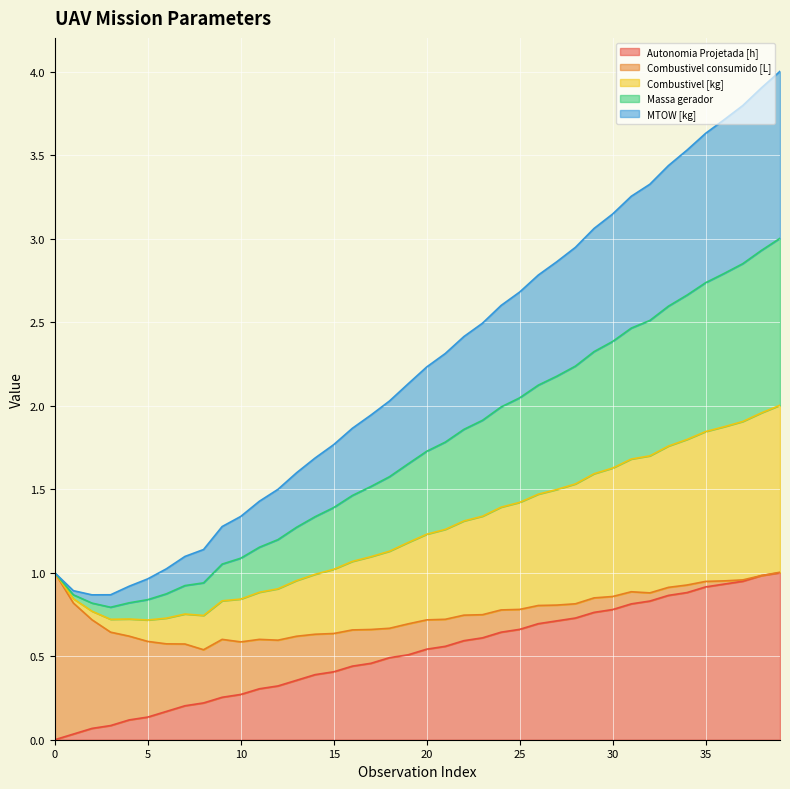

What is the maximum value for Autonomia Projetada [h]?

1.0